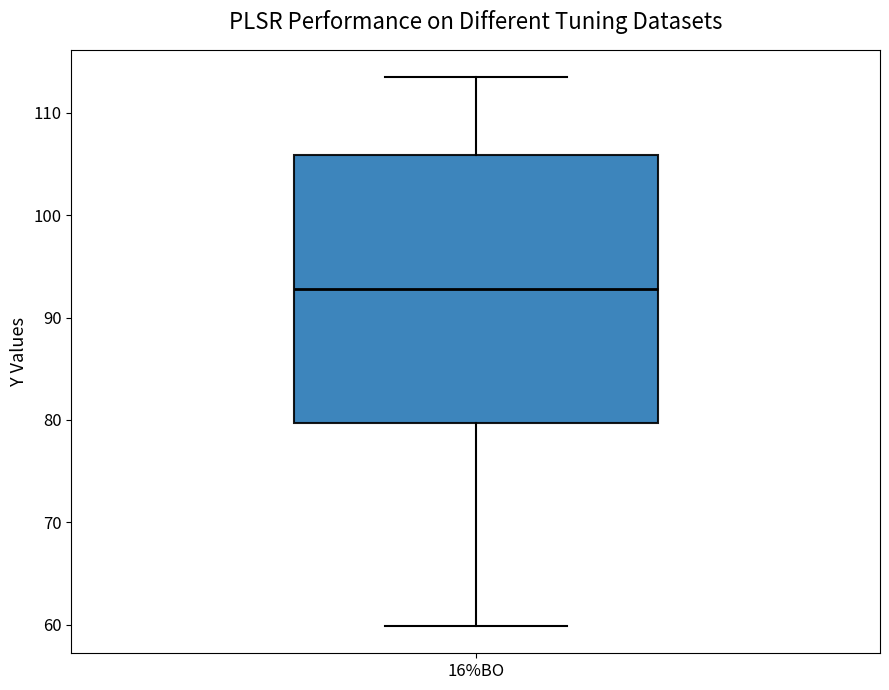

Where is the upper edge of the box for 16%BO on the y-axis? The values are not printed on the chart, so give them approximately, as read against the axis.

106